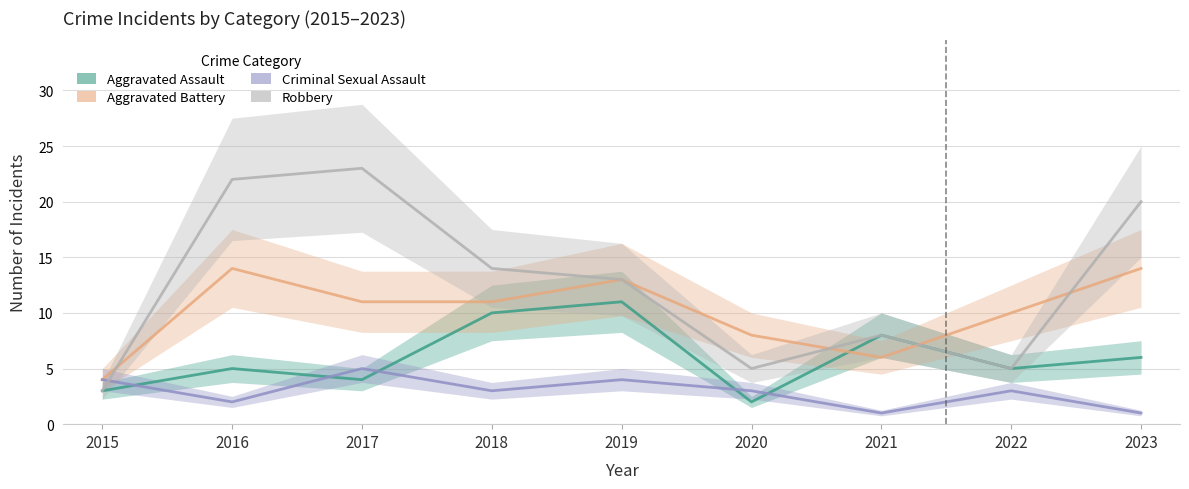

What is the difference between the Aggravated Assault values at 2016 and 2017?

1